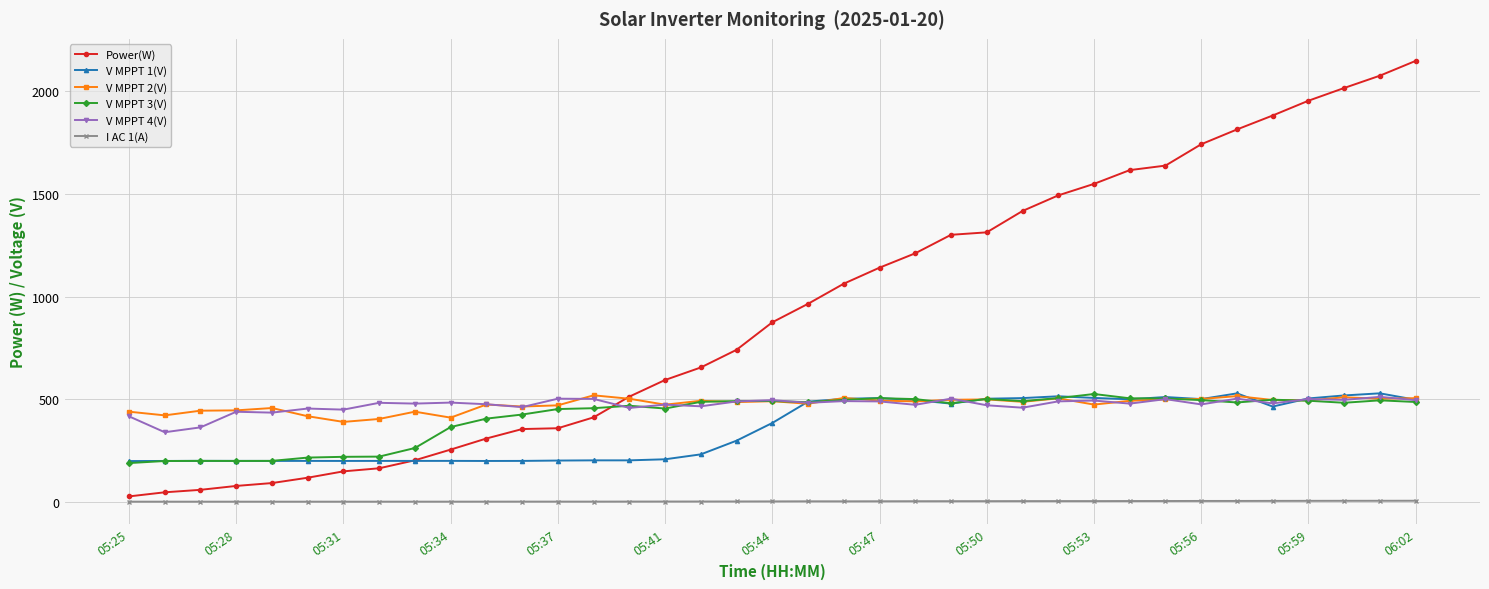

True or false: V MPPT 2(V) has more than 1 interior local peaks.

True